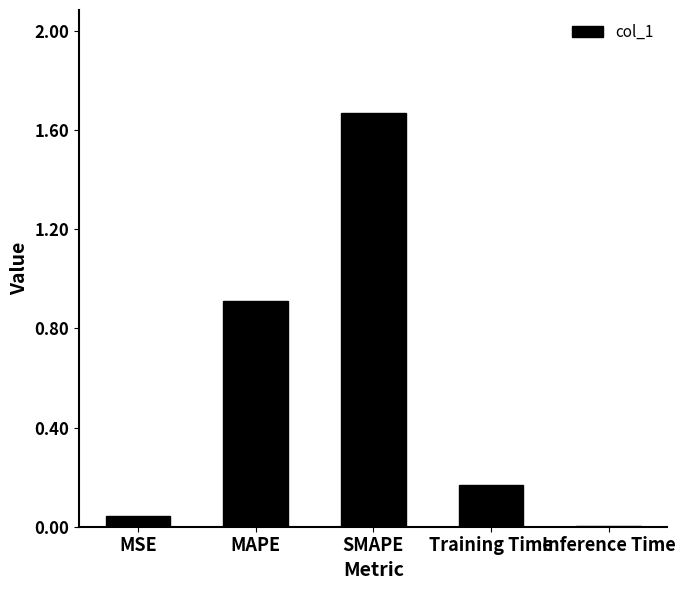

What is the sum of the values at Training Time and SMAPE?

1.8